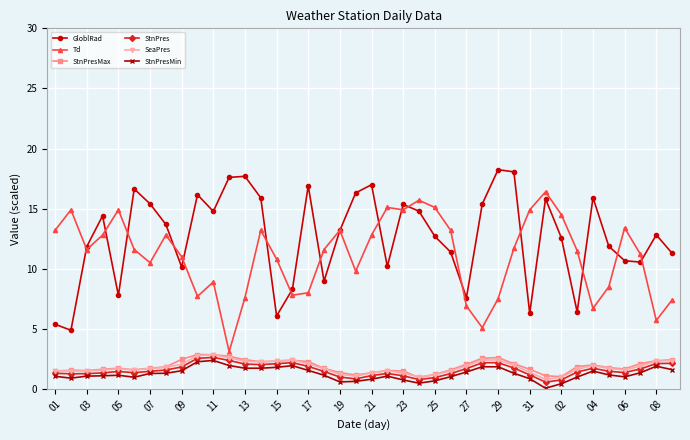

What is the average value of the GloblRad series?

12.7